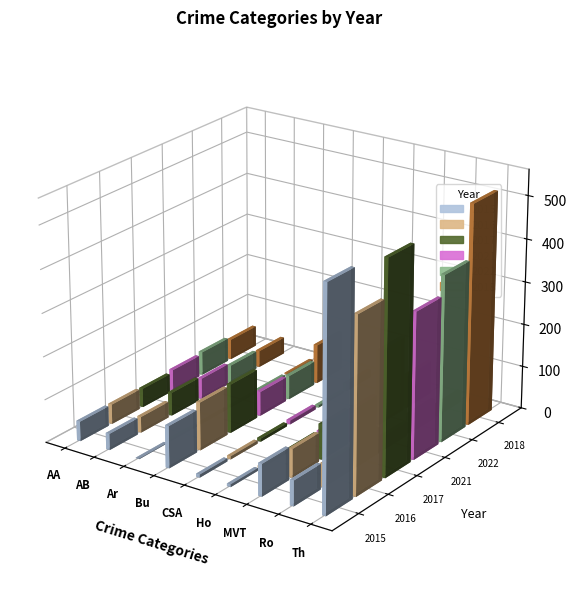

Reading right to left, list all the values displayed in this chart.

2015: 515	59	75	6	7	98	1	38	46
2016: 409	54	67	5	7	112	4	37	46
2017: 497	60	82	4	7	114	2	54	44
2021: 341	32	75	4	9	57	1	49	50
2022: 388	46	175	9	5	56	3	42	55
2018: 515	27	78	3	18	92	3	39	48